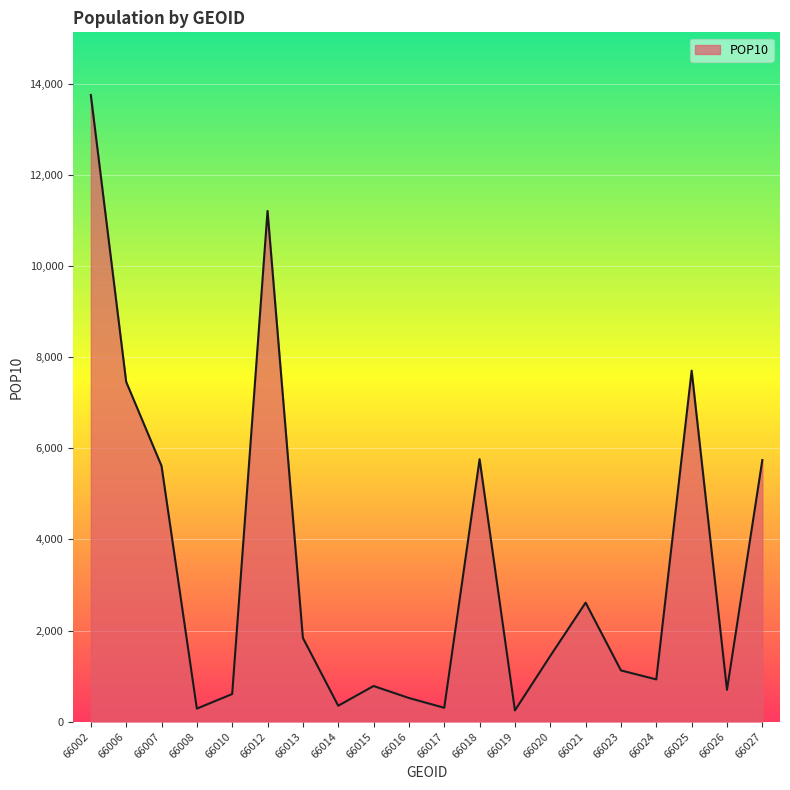

What is the difference between the maximum and second lowest values?

13469